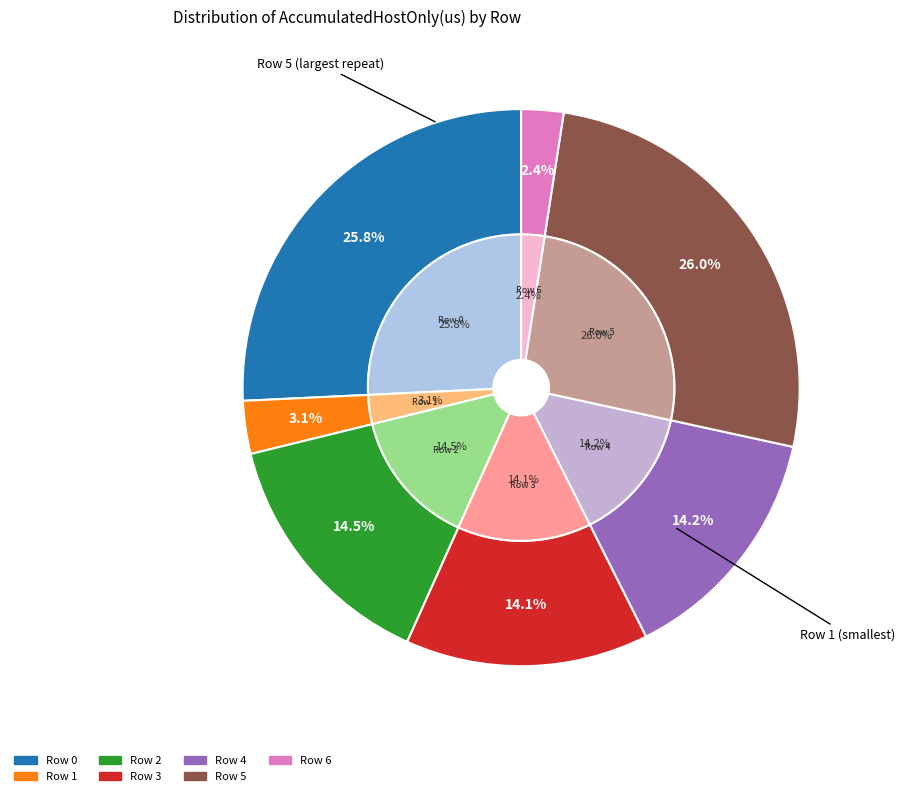

What percentage is the Row 4 slice, to the nearest percent?

14%